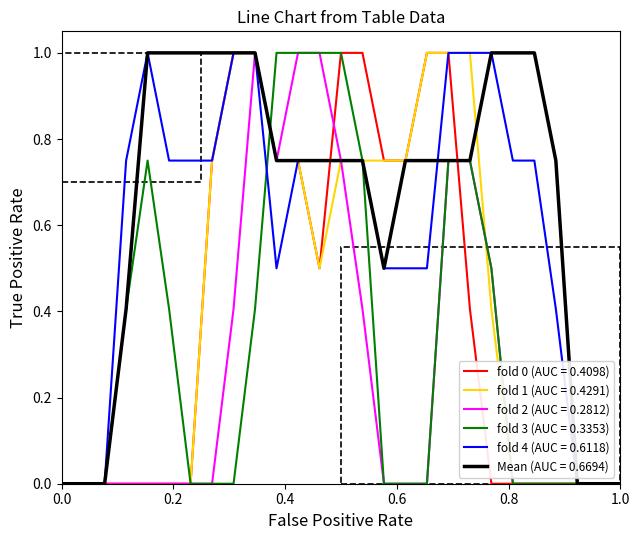

Which series has the largest total across all categories?

Mean (AUC = 0.6694)